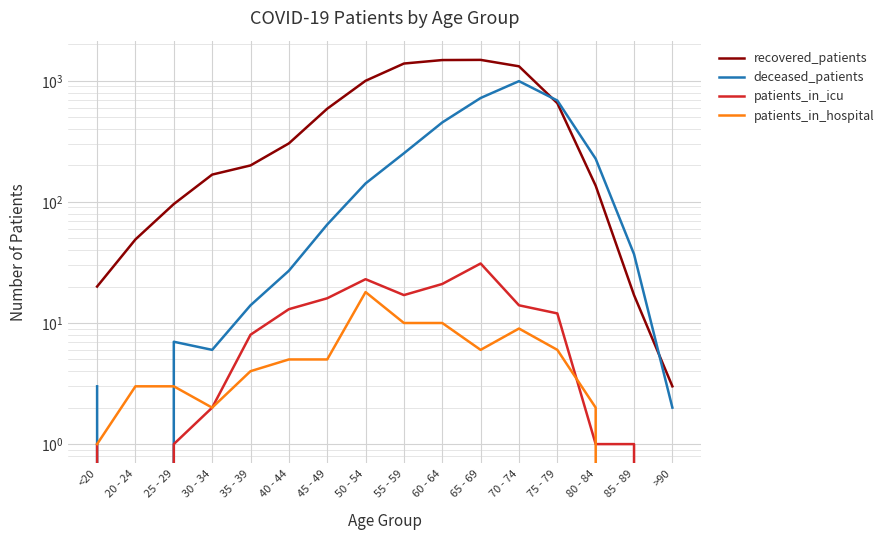

How many lines are shown in the chart?

4